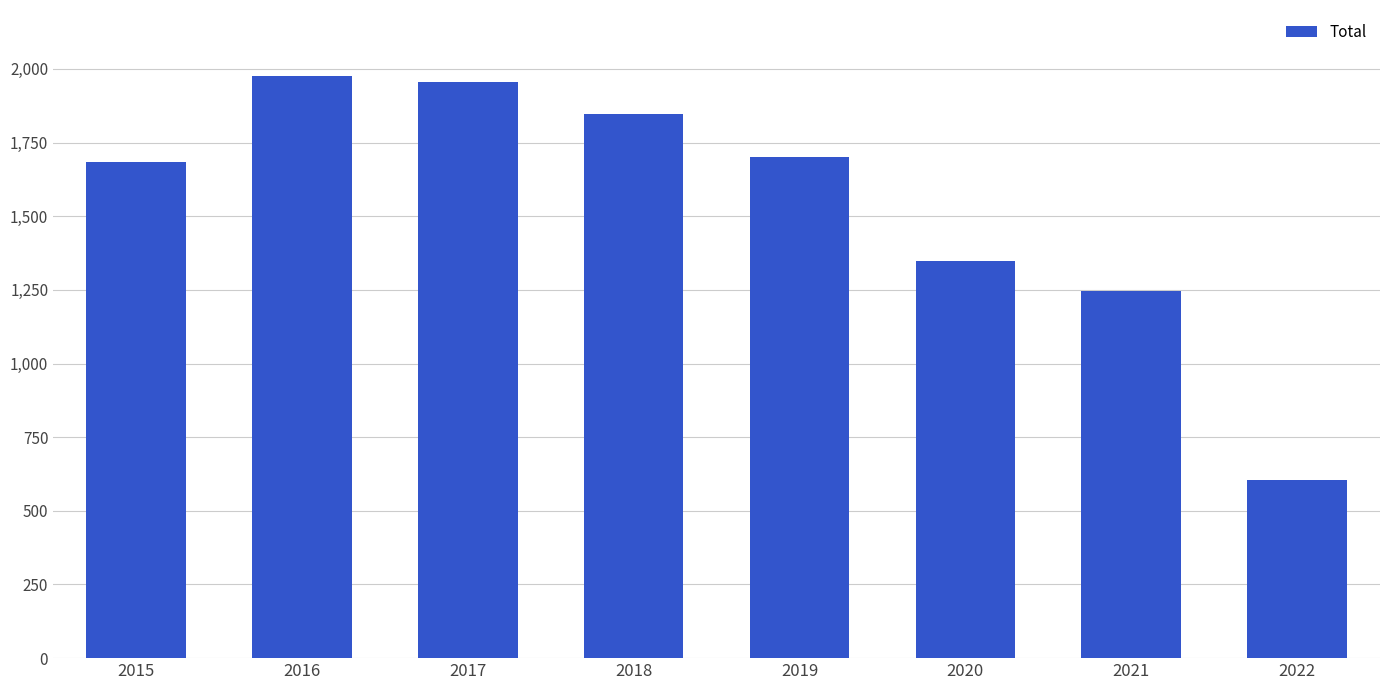

What is the difference between the maximum and minimum values?

1370